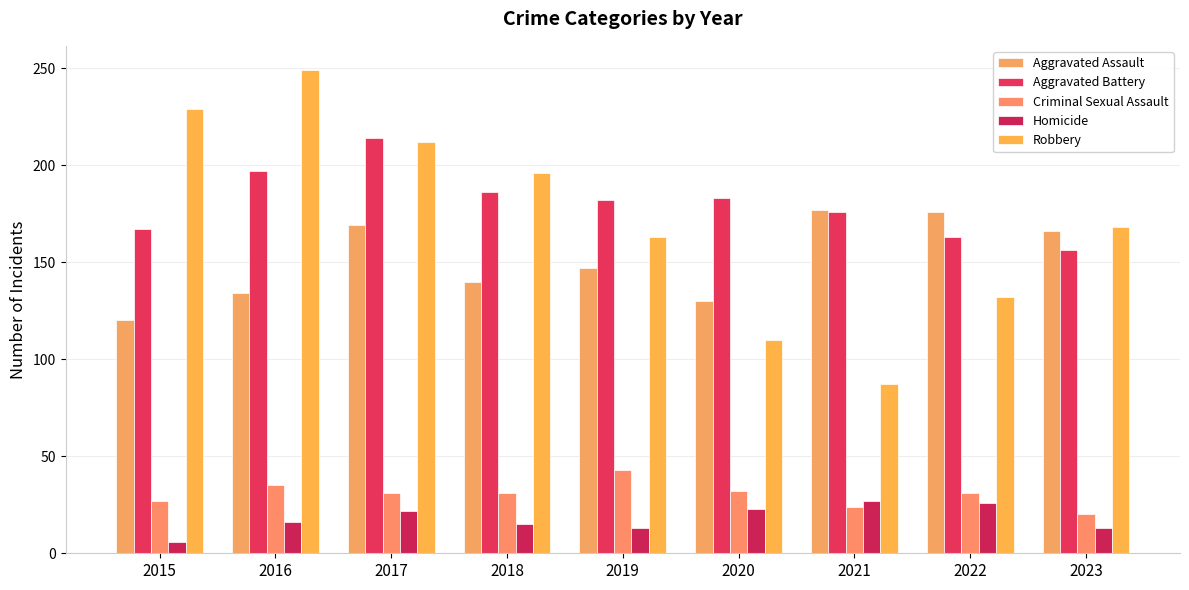

What is the value of the Aggravated Assault bar at the 7th from the left?

177